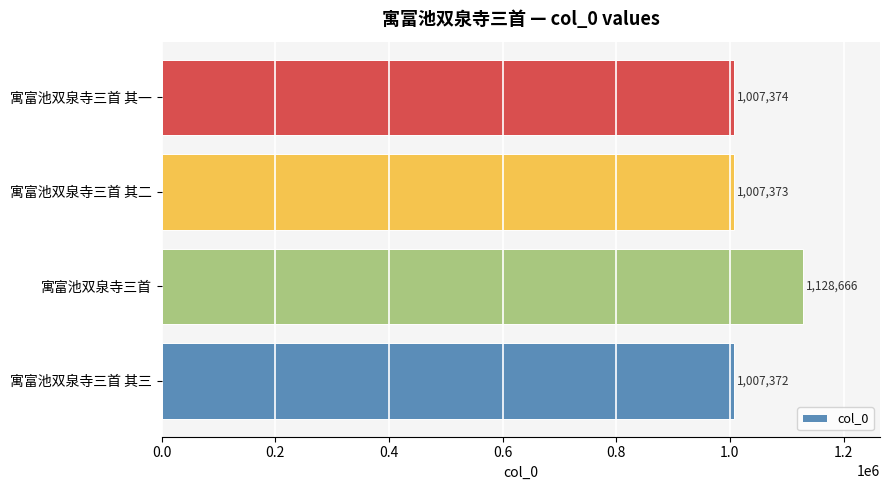

Is it true that the value at 寓富池双泉寺三首 其三 is 1782641?

False